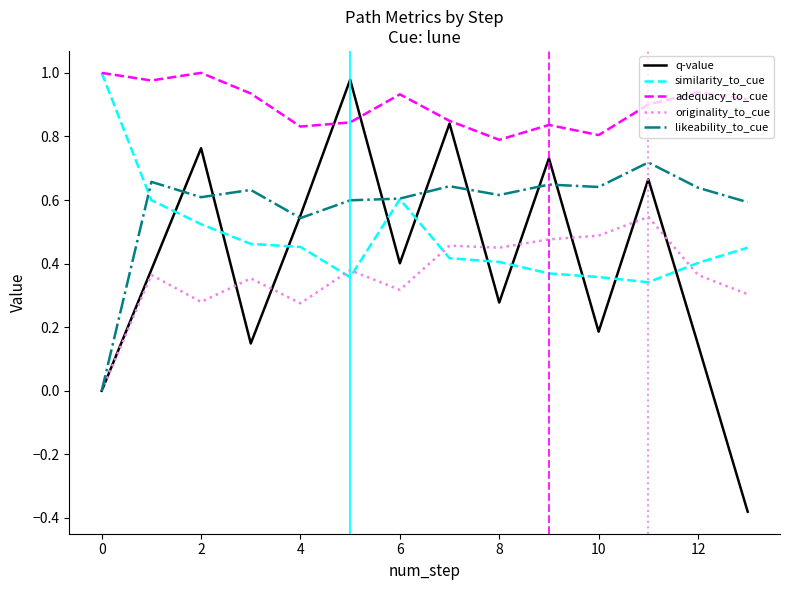

Which series has the largest range (max minus min)?

q-value